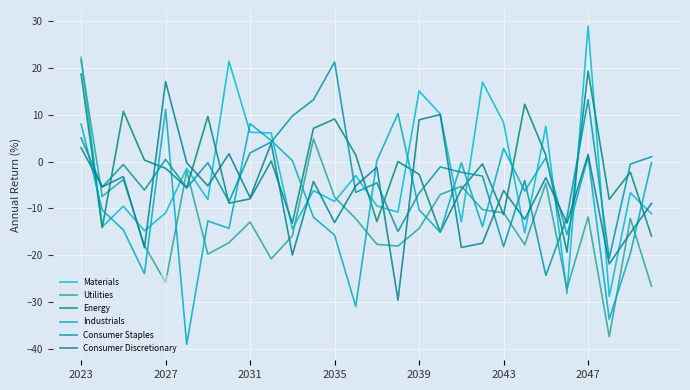

True or false: Consumer Discretionary and Industrials cross at least once.

True